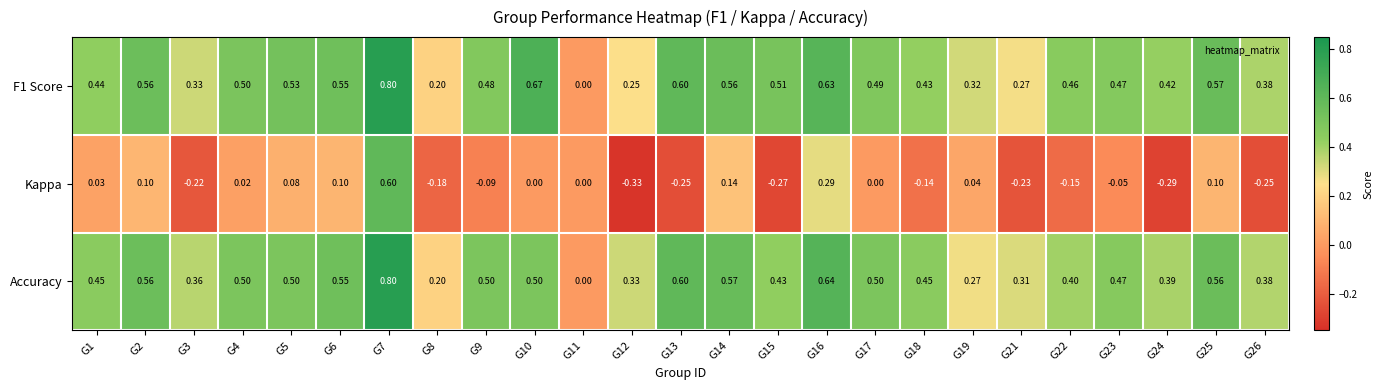

Rank the series at G24 from lowest to highest value.

Kappa, Accuracy, F1 Score